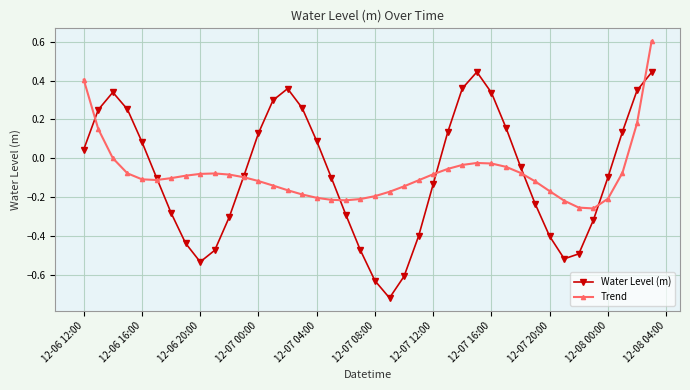

Which series has the largest range (max minus min)?

Water Level (m)